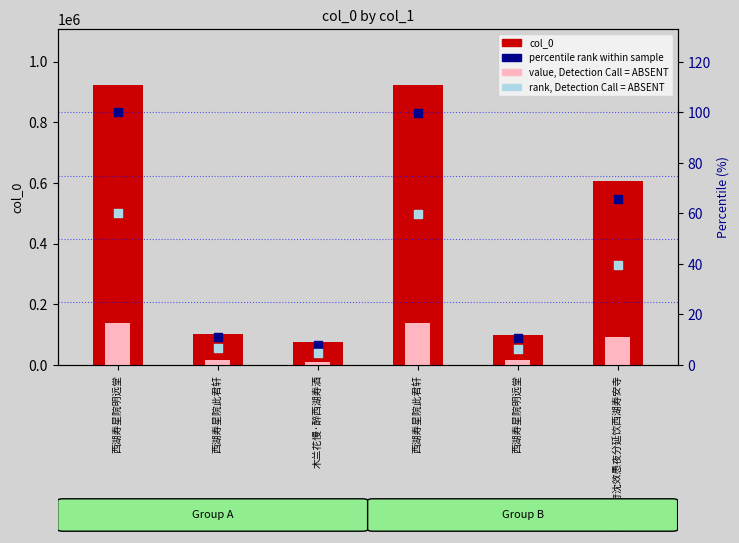

Which series contains the lowest Y value?

rank, Detection Call = ABSENT